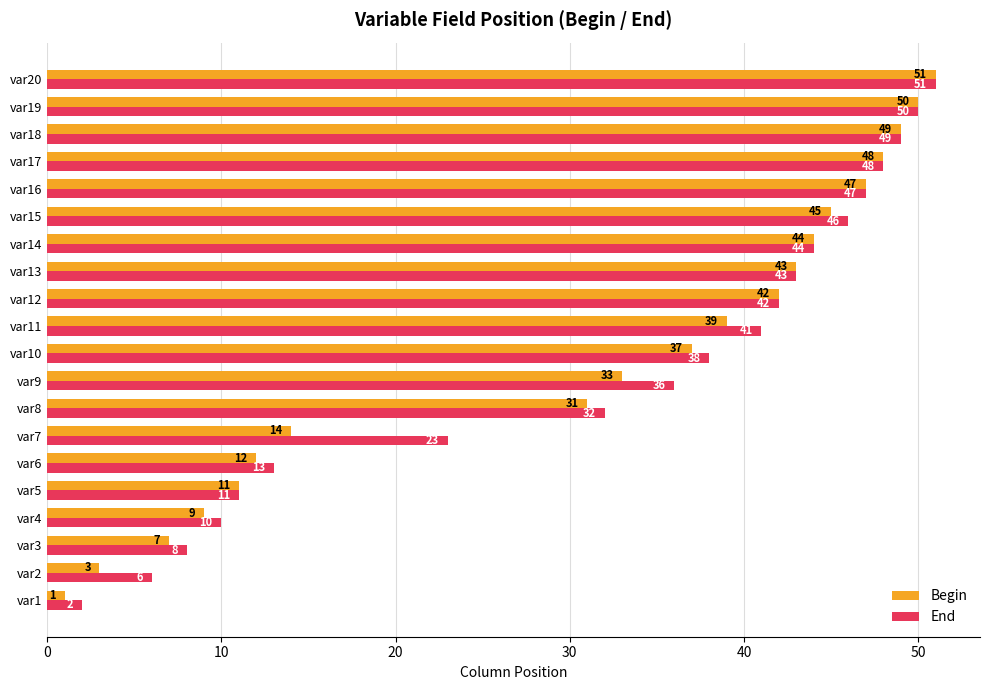

List the labels in order of End value, largest first.

var20, var19, var18, var17, var16, var15, var14, var13, var12, var11, var10, var9, var8, var7, var6, var5, var4, var3, var2, var1